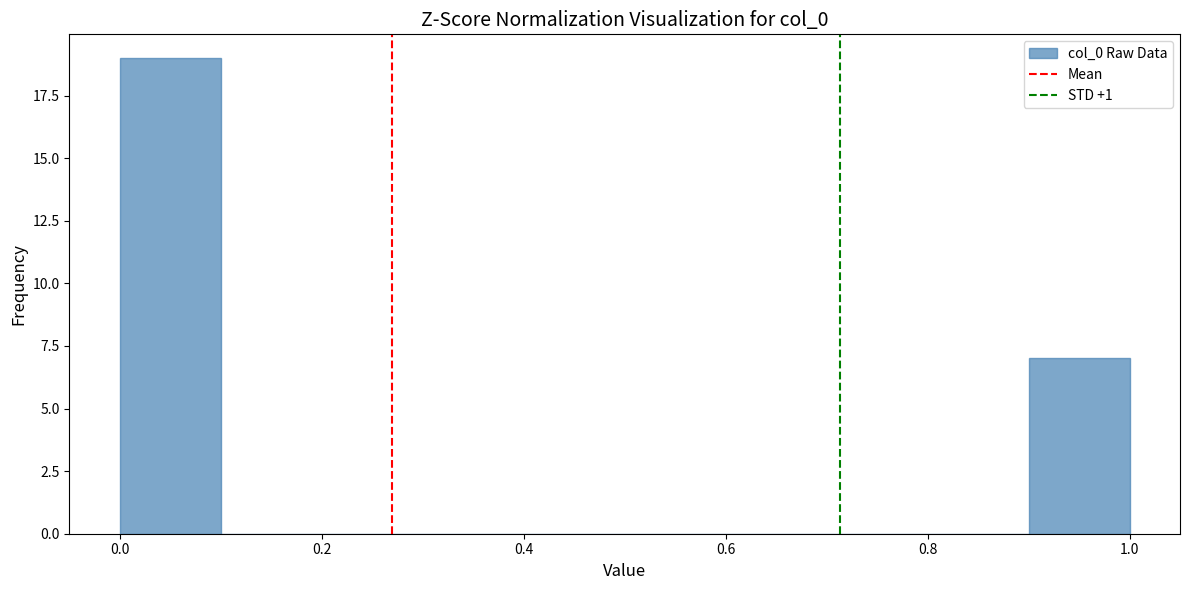

Reading left to right, list every bar in this chart as the range it spans on the x-axis followed by its height. The values are not printed on the chart, so give them approximately, as read against the axis.

0.0 to 0.1: 19
0.1 to 0.2: 0
0.2 to 0.3: 0
0.3 to 0.4: 0
0.4 to 0.5: 0
0.5 to 0.6: 0
0.6 to 0.7: 0
0.7 to 0.8: 0
0.8 to 0.9: 0
0.9 to 1.0: 7